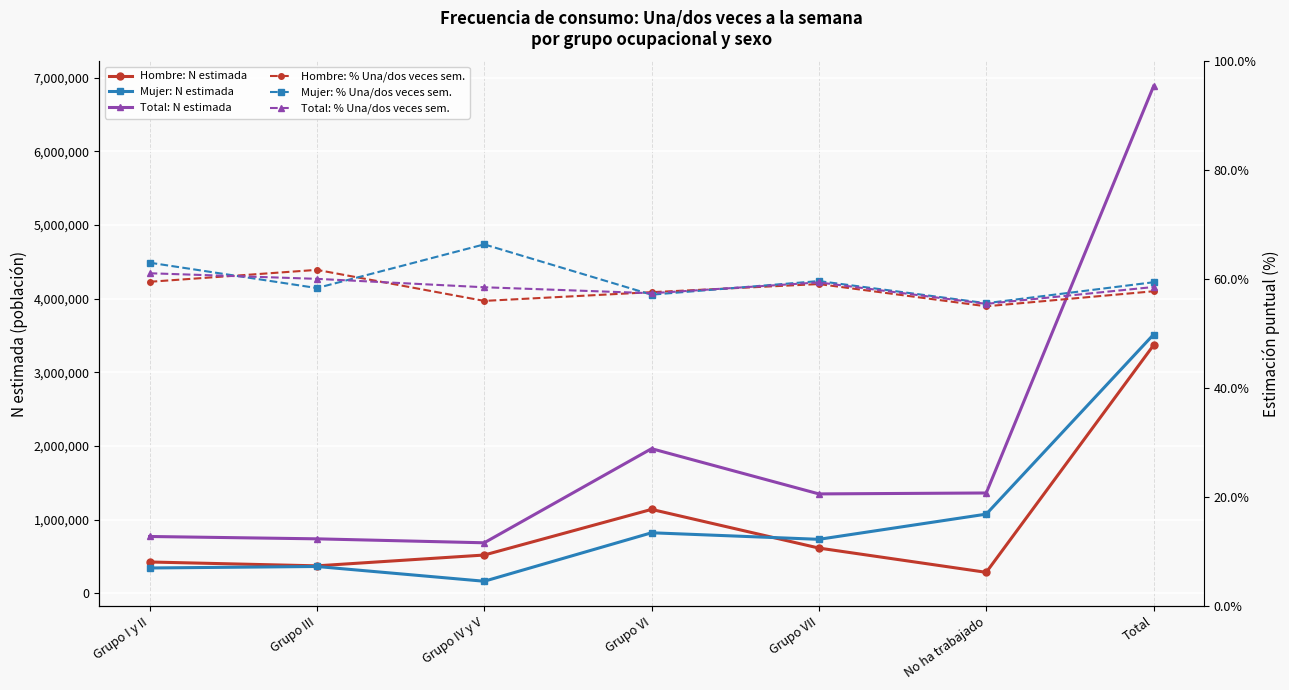

What is the sum of all Mujer: % Una/dos veces sem. values?

419.8